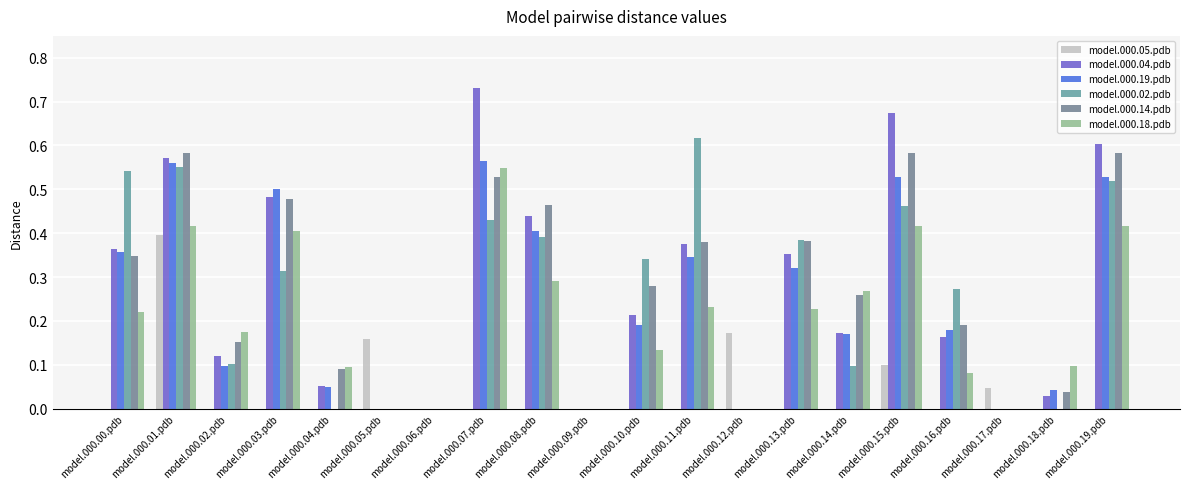

Is the value of model.000.05.pdb at model.000.14.pdb greater than the value of model.000.02.pdb at model.000.18.pdb?

No